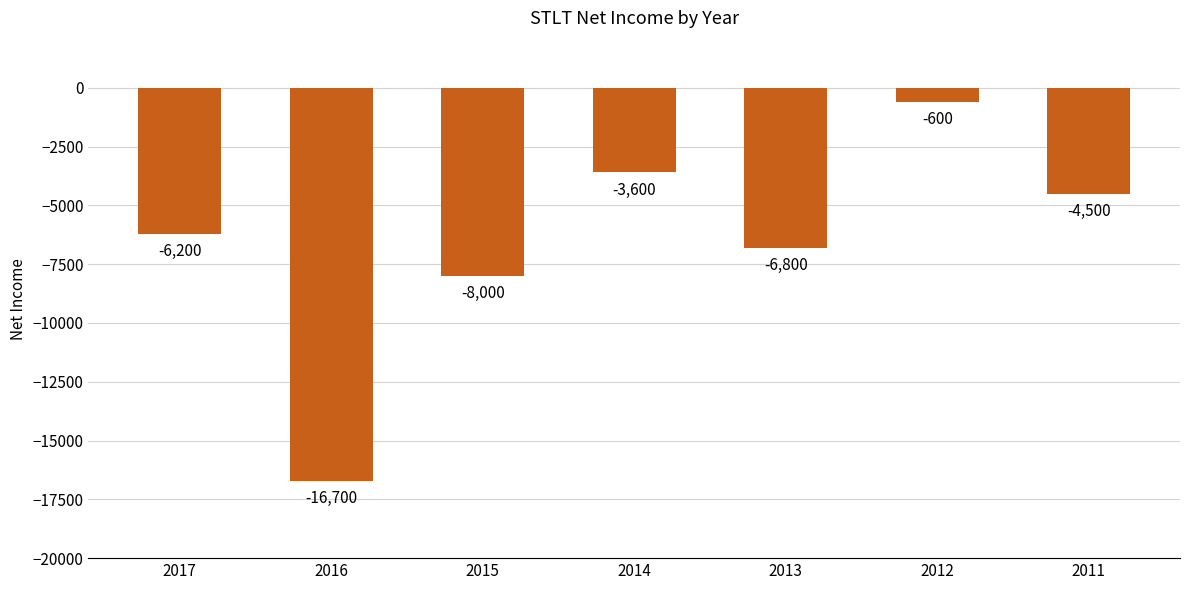

Rank the categories by value from lowest to highest.

2016, 2015, 2013, 2017, 2011, 2014, 2012